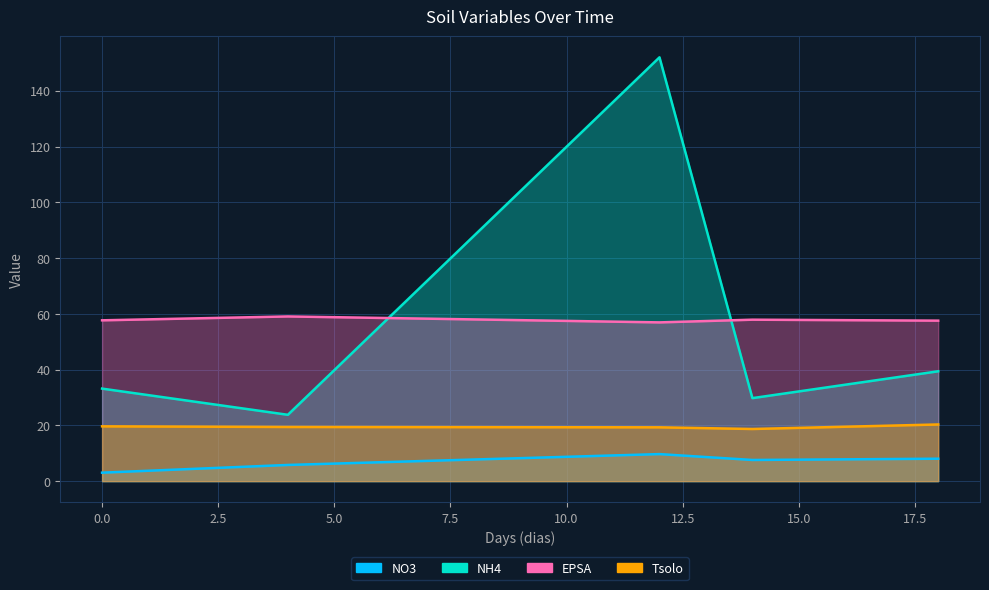

Is the value of Tsolo at 14 greater than the value of EPSA at 12?

No